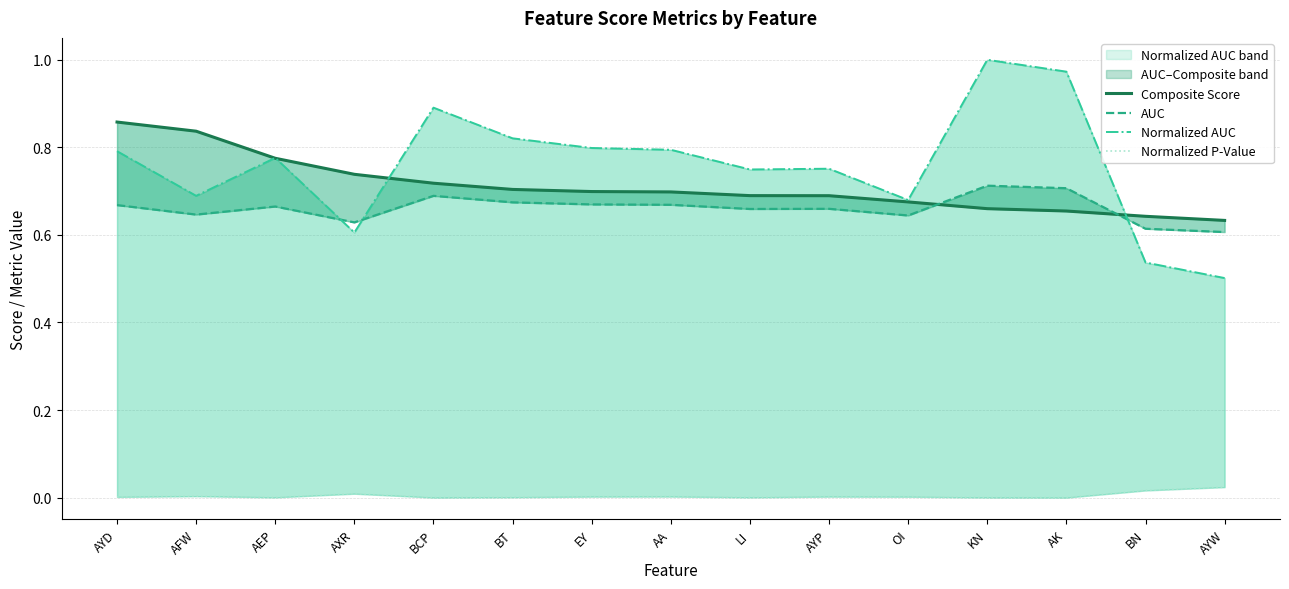

Rank the series by their maximum value, from highest to lowest.

Normalized AUC, Composite Score, AUC, Normalized P-Value